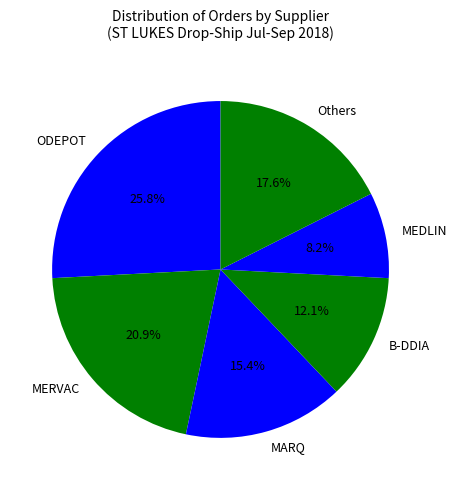

Is MARQ the majority of the pie?

No